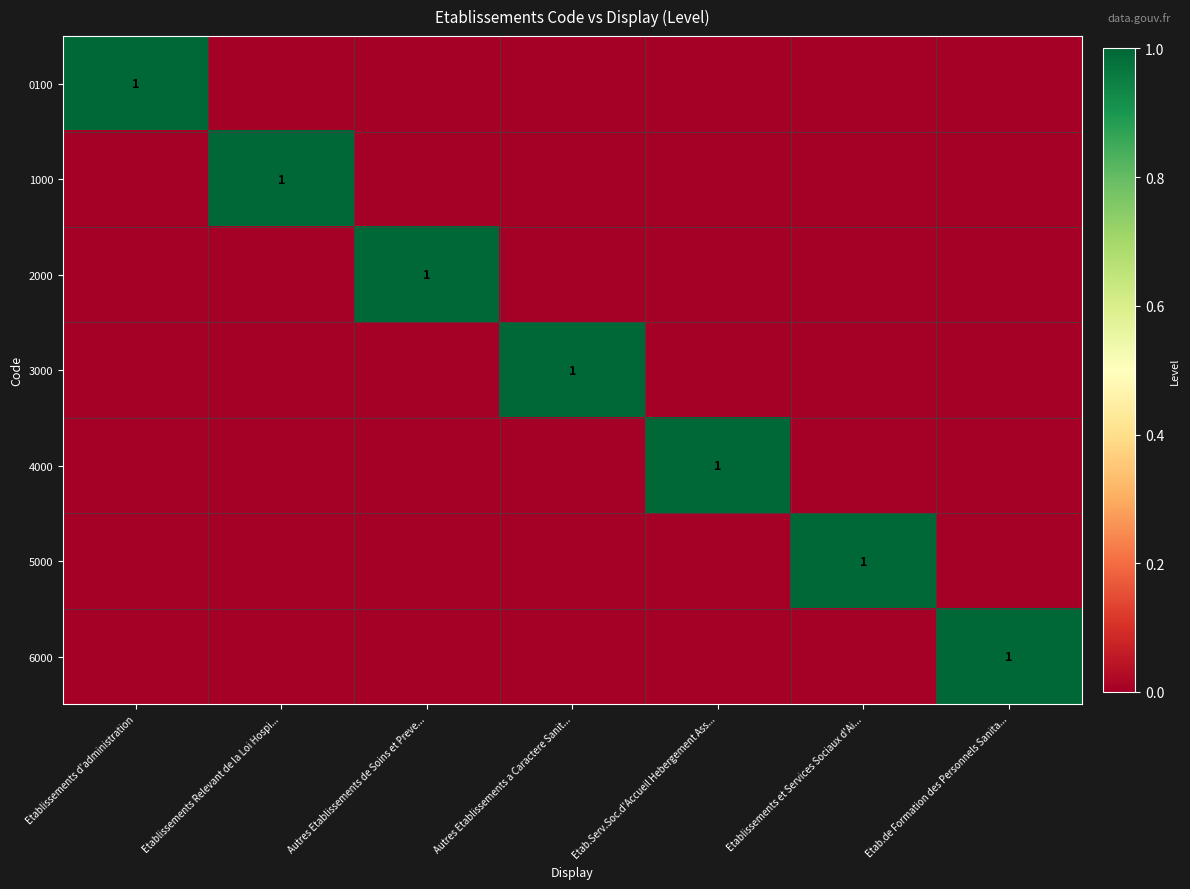

What is the difference between the highest and lowest values at Autres Etablissements a Caractere Sanit...?

1